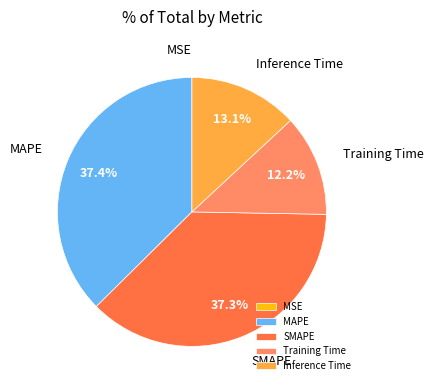

The MAPE slice represents 37% of the pie. True or false?

True